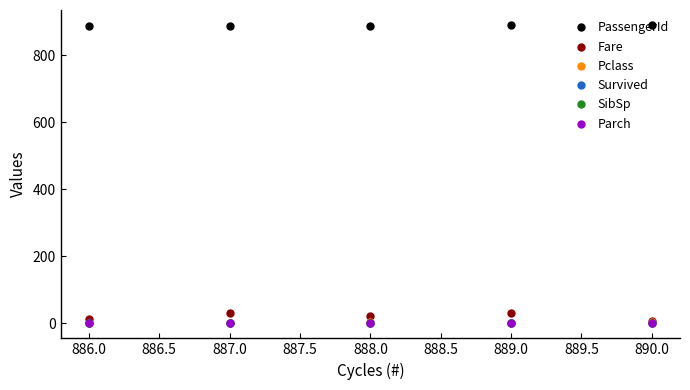

Is it true that Survived equals 1.0 at 887.0?

True